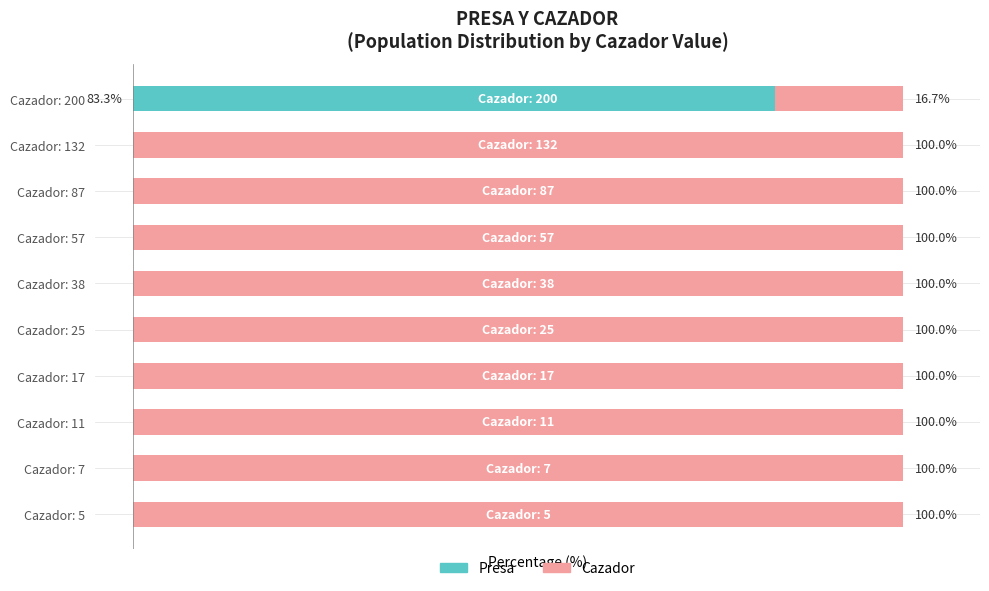

Which category has the highest value in the Presa series?

Cazador: 200